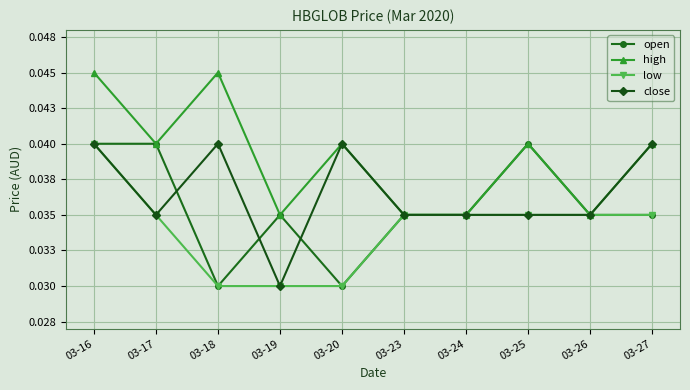

Does the chart have visible grid lines?

Yes